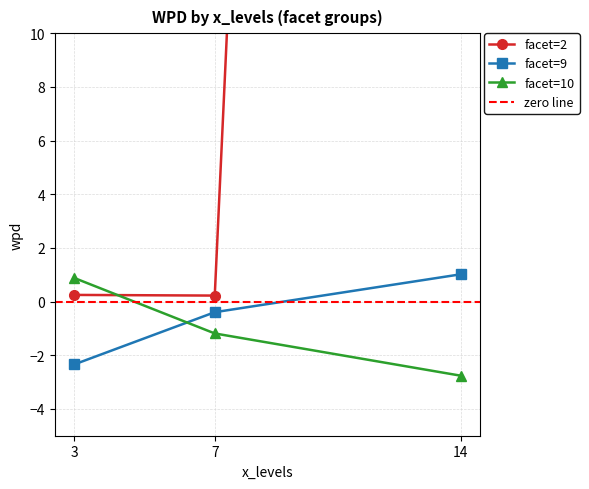

How many values in the facet=9 series are below 0?

2